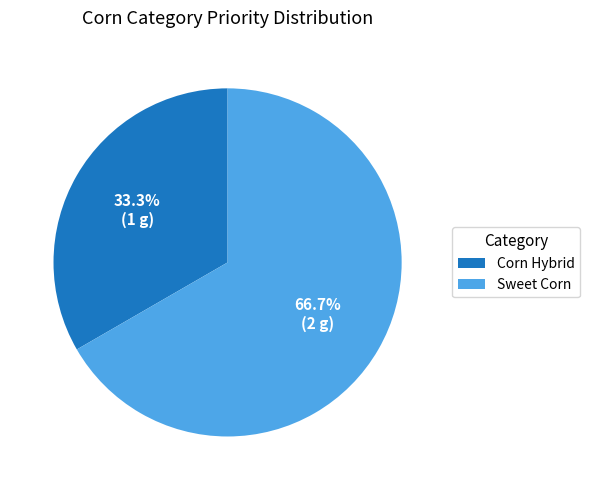

To the nearest percent, what percentage of the pie is Corn Hybrid?

33%